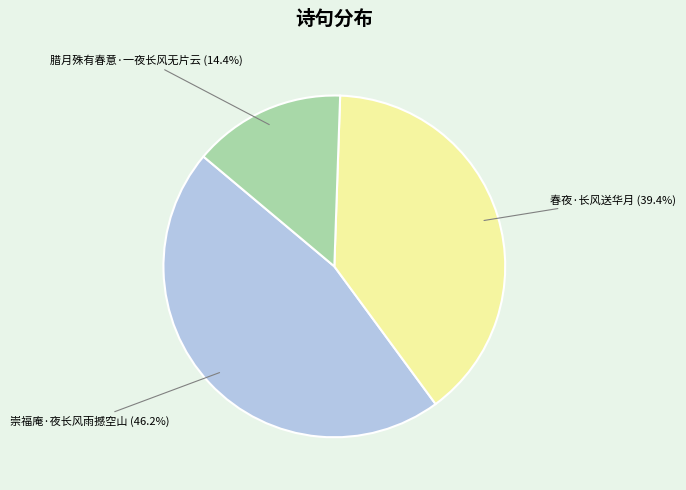

Is there a majority slice in this chart?

No